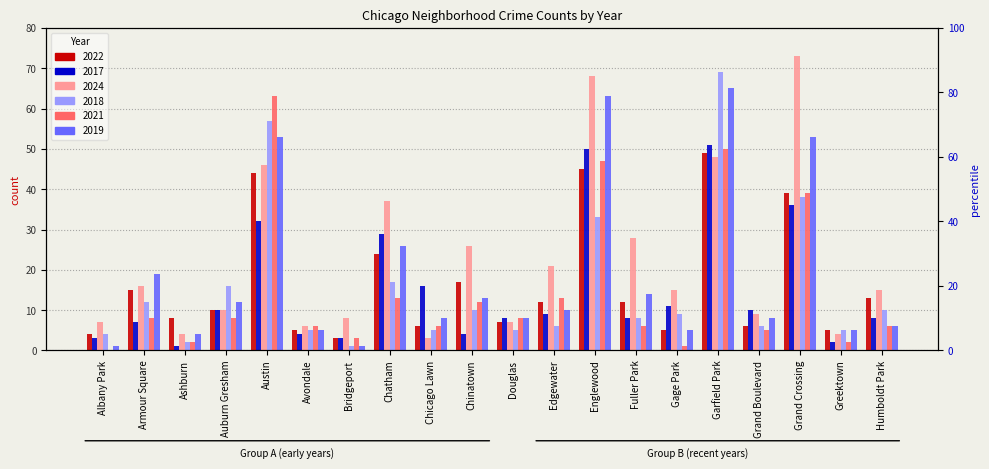

Which category has the lowest value across all series?

Albany Park